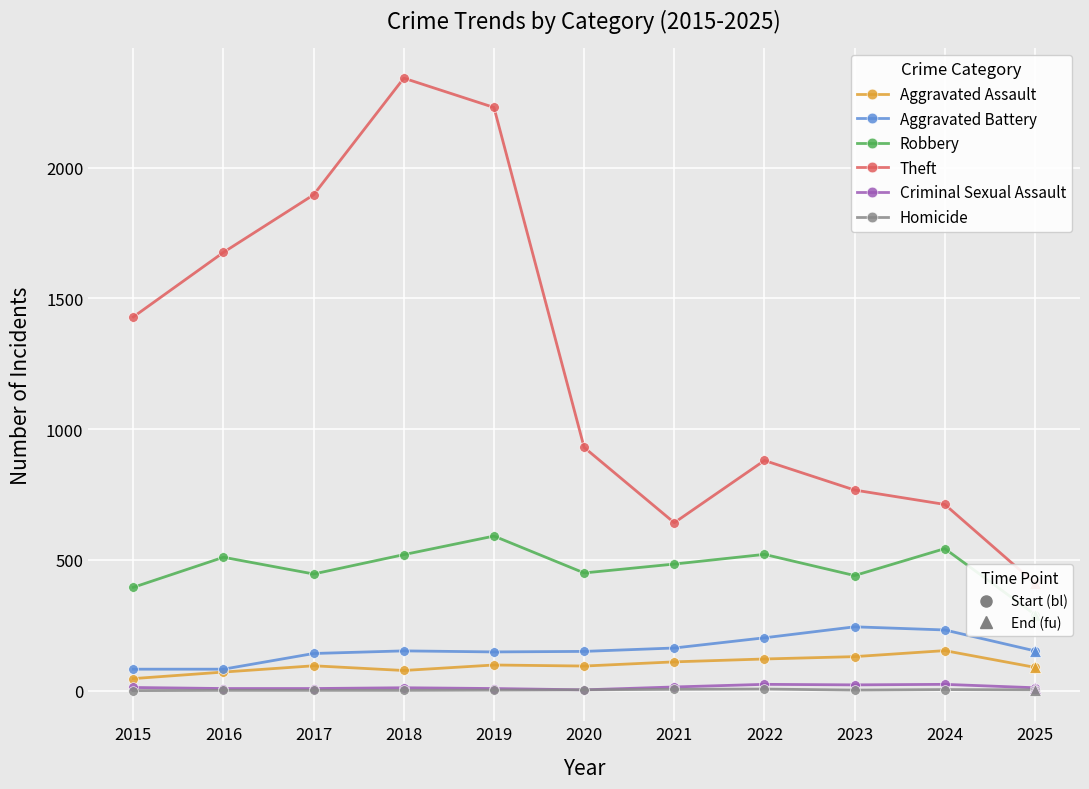

What is the value of the Robbery point at the 2nd from the left?

510